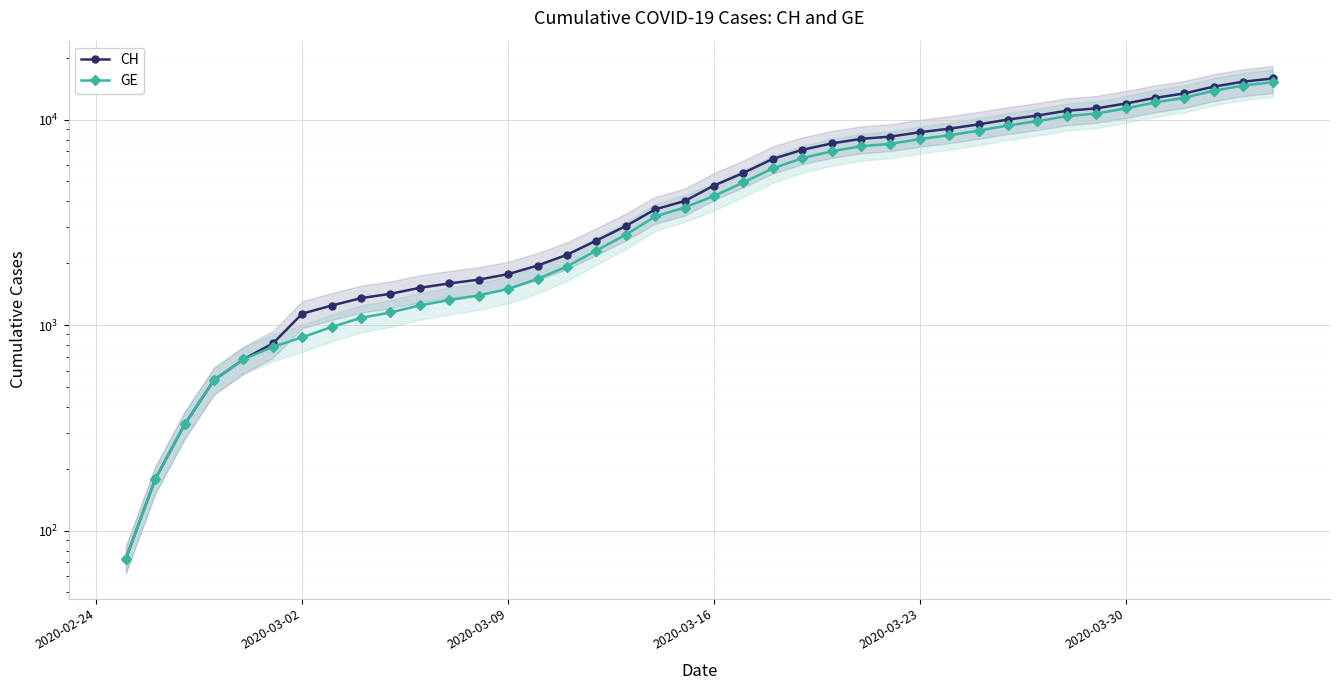

True or false: CH has more than 0 points higher than both neighbors.

False